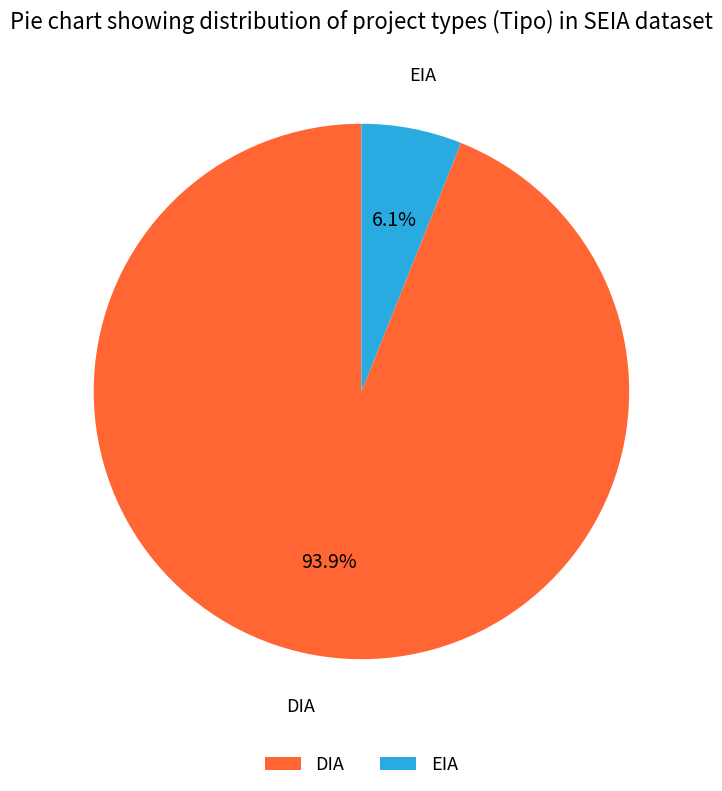

To the nearest percent, what portion does DIA represent?

94%